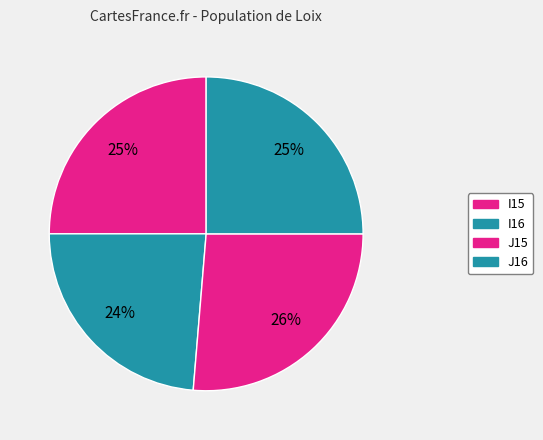

Count the number of slices in the pie.

4